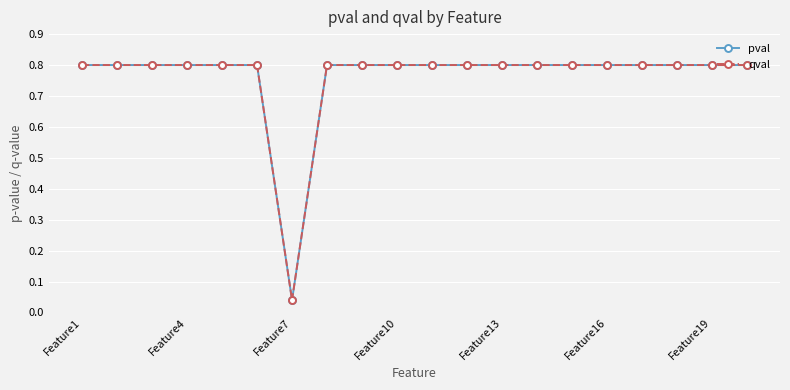

Does the chart have visible grid lines?

Yes